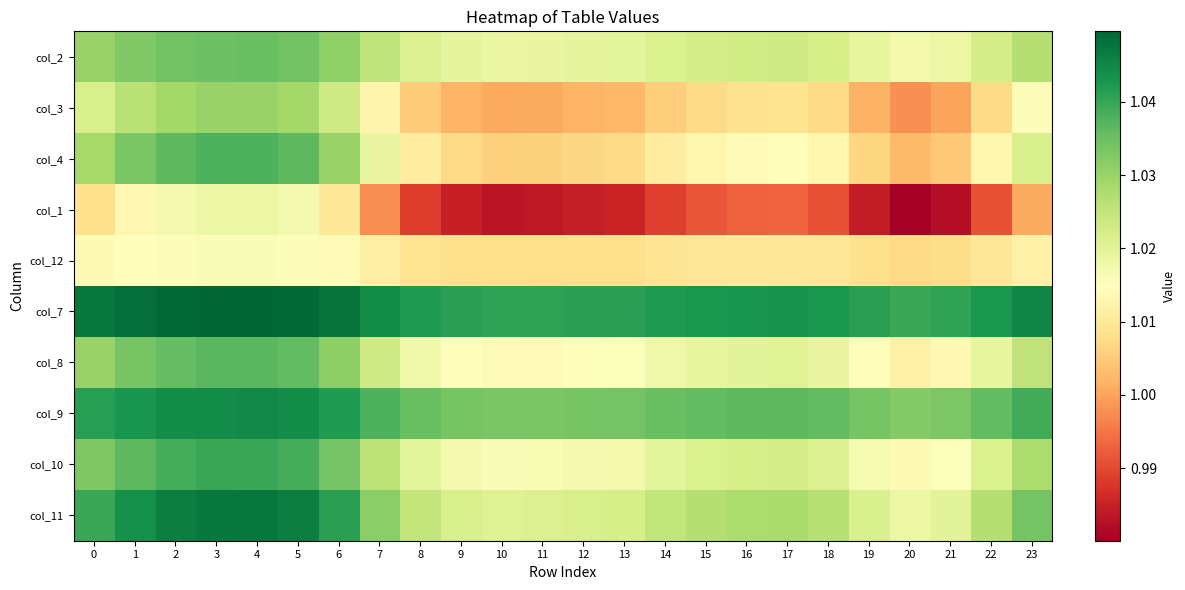

Reading left to right, extract all data points from this chart.

col_2: 0=1.0	1=1.0	2=1.0	3=1.0	4=1.0	5=1.0	6=1.0	7=1.0	8=1.0	9=1.0	10=1.0	11=1.0	12=1.0	13=1.0	14=1.0	15=1.0	16=1.0	17=1.0	18=1.0	19=1.0	20=1.0	21=1.0	22=1.0	23=1.0
col_3: 0=1.0	1=1.0	2=1.0	3=1.0	4=1.0	5=1.0	6=1.0	7=1.0	8=1.0	9=1.0	10=1.0	11=1.0	12=1.0	13=1.0	14=1.0	15=1.0	16=1.0	17=1.0	18=1.0	19=1.0	20=1.0	21=1.0	22=1.0	23=1.0
col_4: 0=1.0	1=1.0	2=1.0	3=1.0	4=1.0	5=1.0	6=1.0	7=1.0	8=1.0	9=1.0	10=1.0	11=1.0	12=1.0	13=1.0	14=1.0	15=1.0	16=1.0	17=1.0	18=1.0	19=1.0	20=1.0	21=1.0	22=1.0	23=1.0
col_1: 0=1.0	1=1.0	2=1.0	3=1.0	4=1.0	5=1.0	6=1.0	7=1.0	8=1.0	9=1.0	10=1.0	11=1.0	12=1.0	13=1.0	14=1.0	15=1.0	16=1.0	17=1.0	18=1.0	19=1.0	20=1.0	21=1.0	22=1.0	23=1.0
col_12: 0=1.0	1=1.0	2=1.0	3=1.0	4=1.0	5=1.0	6=1.0	7=1.0	8=1.0	9=1.0	10=1.0	11=1.0	12=1.0	13=1.0	14=1.0	15=1.0	16=1.0	17=1.0	18=1.0	19=1.0	20=1.0	21=1.0	22=1.0	23=1.0
col_7: 0=1.0	1=1.0	2=1.0	3=1.0	4=1.0	5=1.0	6=1.0	7=1.0	8=1.0	9=1.0	10=1.0	11=1.0	12=1.0	13=1.0	14=1.0	15=1.0	16=1.0	17=1.0	18=1.0	19=1.0	20=1.0	21=1.0	22=1.0	23=1.0
col_8: 0=1.0	1=1.0	2=1.0	3=1.0	4=1.0	5=1.0	6=1.0	7=1.0	8=1.0	9=1.0	10=1.0	11=1.0	12=1.0	13=1.0	14=1.0	15=1.0	16=1.0	17=1.0	18=1.0	19=1.0	20=1.0	21=1.0	22=1.0	23=1.0
col_9: 0=1.0	1=1.0	2=1.0	3=1.0	4=1.0	5=1.0	6=1.0	7=1.0	8=1.0	9=1.0	10=1.0	11=1.0	12=1.0	13=1.0	14=1.0	15=1.0	16=1.0	17=1.0	18=1.0	19=1.0	20=1.0	21=1.0	22=1.0	23=1.0
col_10: 0=1.0	1=1.0	2=1.0	3=1.0	4=1.0	5=1.0	6=1.0	7=1.0	8=1.0	9=1.0	10=1.0	11=1.0	12=1.0	13=1.0	14=1.0	15=1.0	16=1.0	17=1.0	18=1.0	19=1.0	20=1.0	21=1.0	22=1.0	23=1.0
col_11: 0=1.0	1=1.0	2=1.0	3=1.0	4=1.0	5=1.0	6=1.0	7=1.0	8=1.0	9=1.0	10=1.0	11=1.0	12=1.0	13=1.0	14=1.0	15=1.0	16=1.0	17=1.0	18=1.0	19=1.0	20=1.0	21=1.0	22=1.0	23=1.0